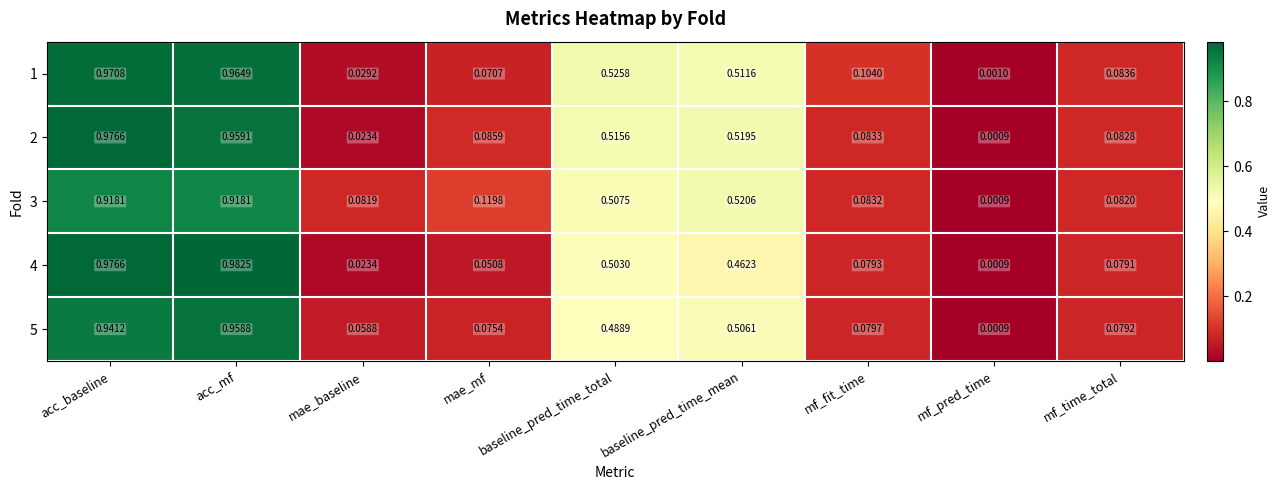

Rank the categories by 1 value from highest to lowest.

acc_baseline, acc_mf, baseline_pred_time_total, baseline_pred_time_mean, mf_fit_time, mf_time_total, mae_mf, mae_baseline, mf_pred_time